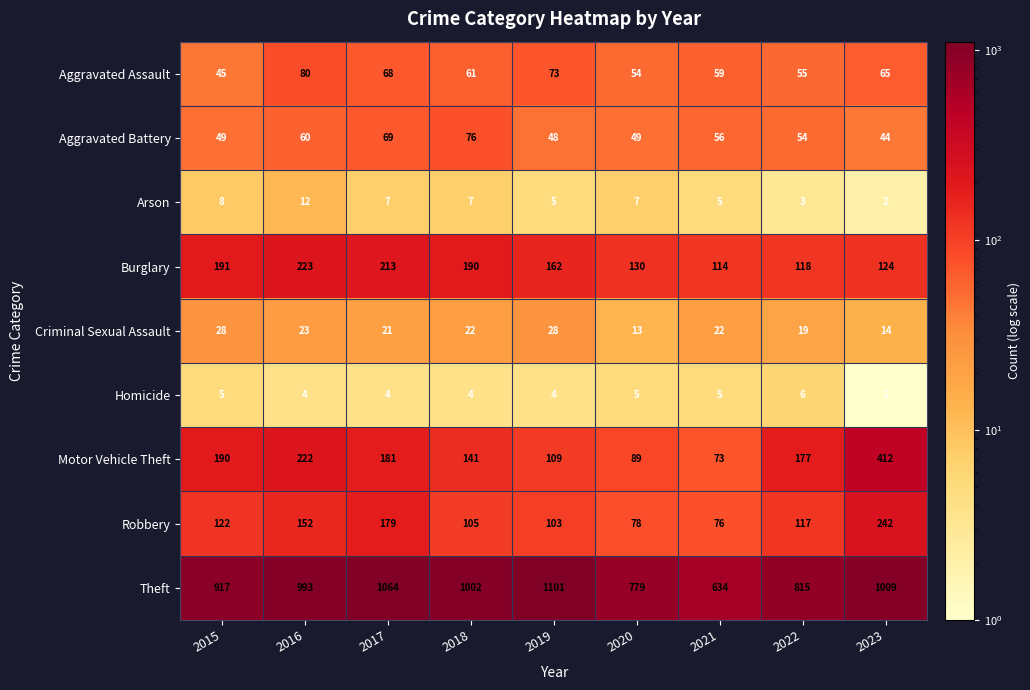

What is the total value across all series at 2020?

1204